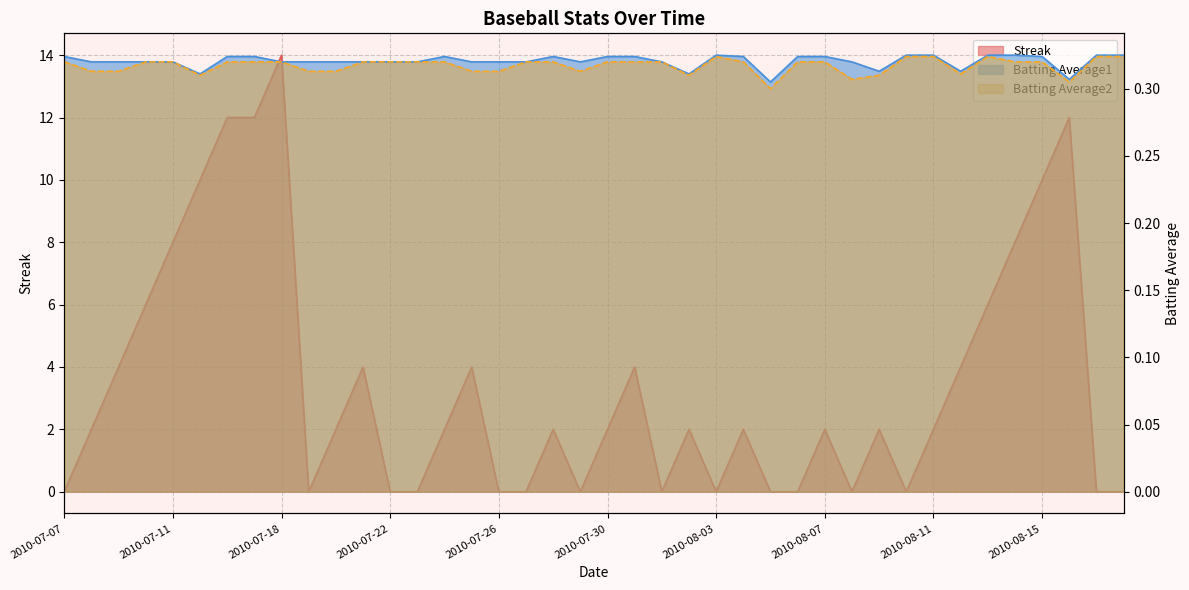

What are all the series names shown in the legend?

Streak, Batting Average1, Batting Average2